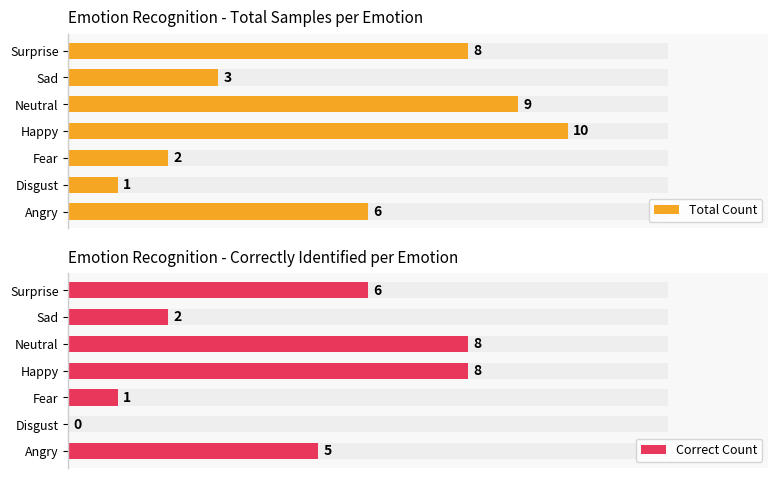

Is it true that Total Count equals 5 at Surprise?

False